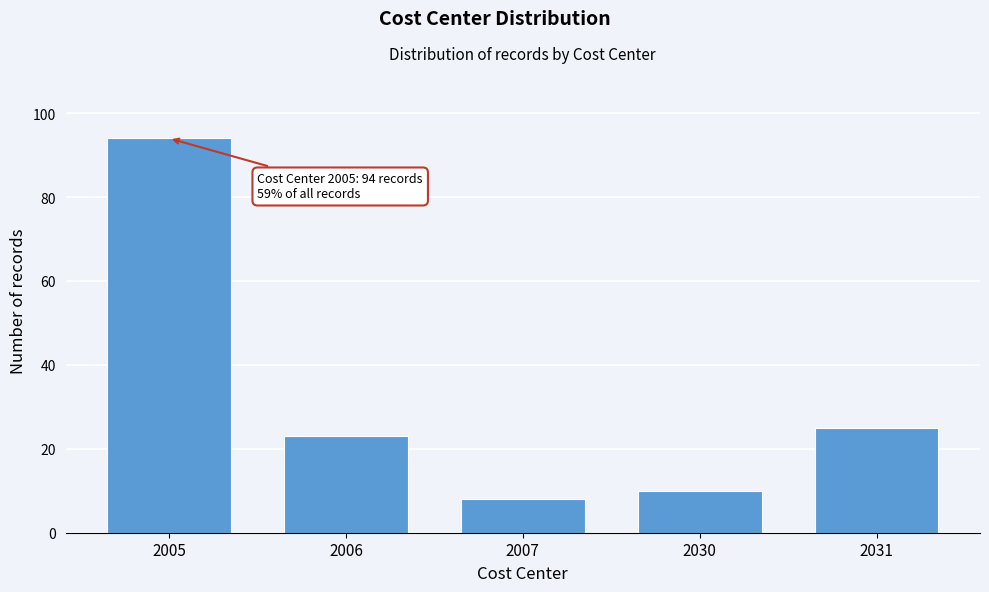

Reading right to left, extract all data points from this chart.

2031=25	2030=10	2007=8	2006=23	2005=94